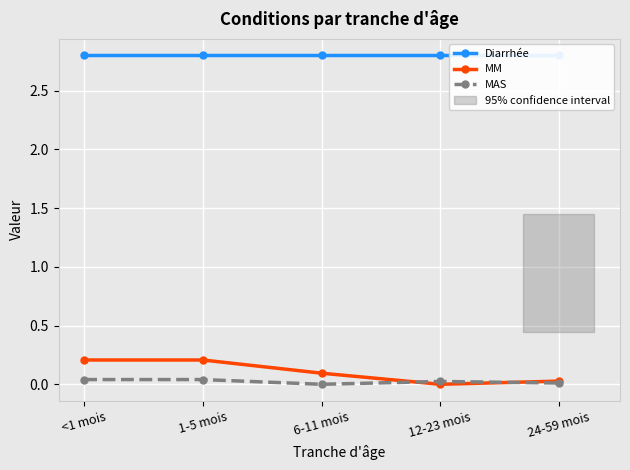

List the labels in order of MAS value, smallest first.

6-11 mois, 24-59 mois, 12-23 mois, <1 mois, 1-5 mois